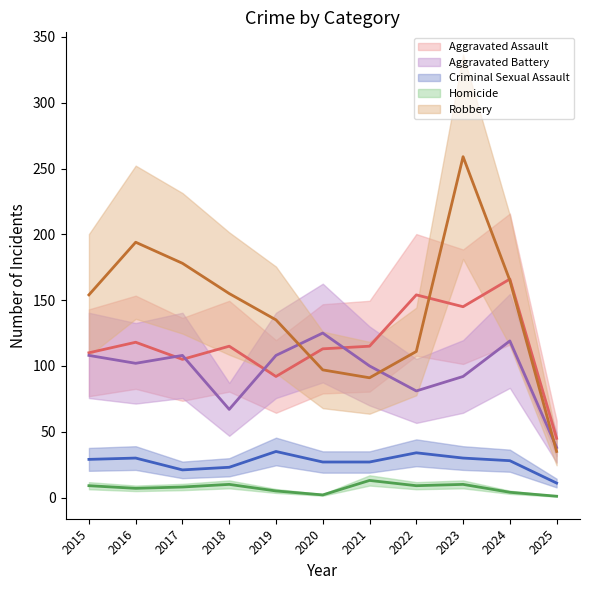

True or false: Aggravated Assault and Homicide intersect in this chart.

False